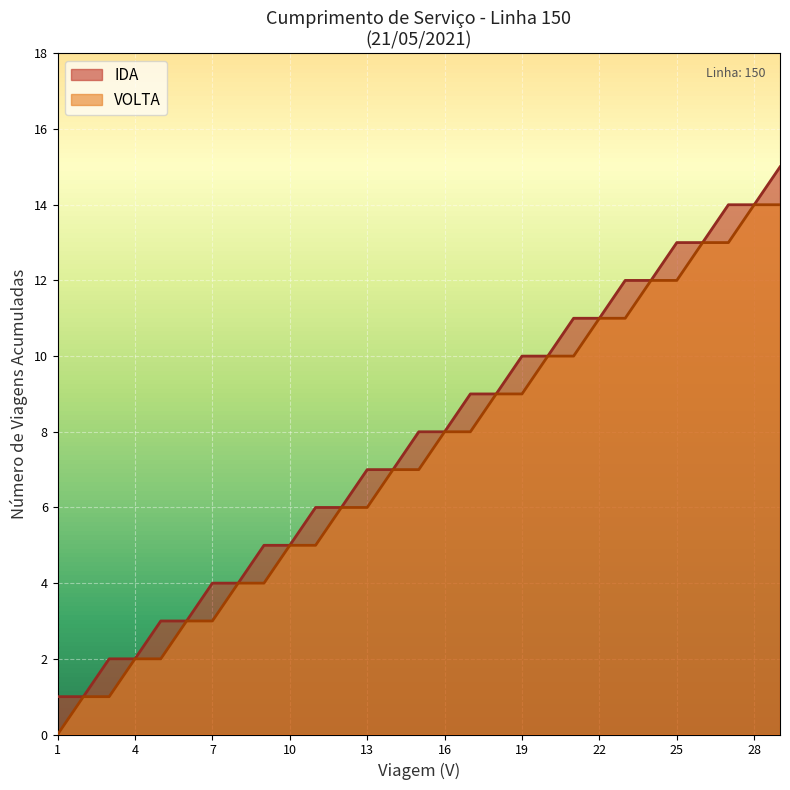

The value of VOLTA at 7 is 3. True or false?

True